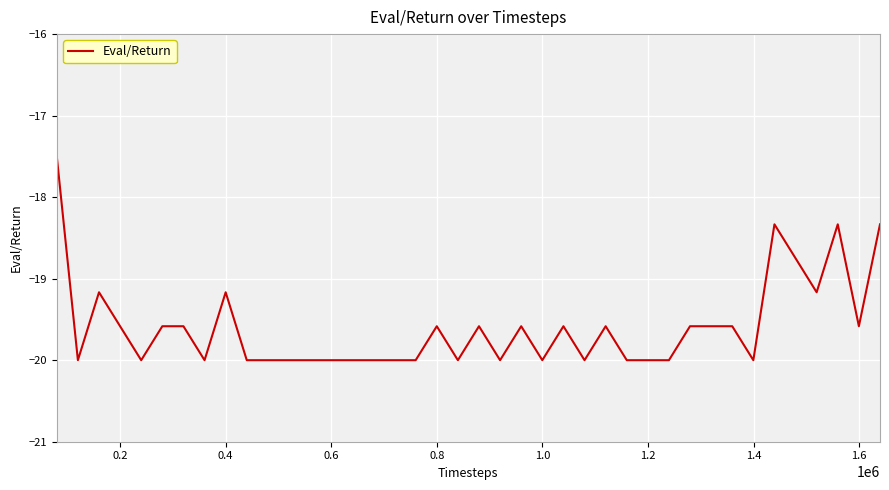

What is the minimum value shown in the chart?

-20.0